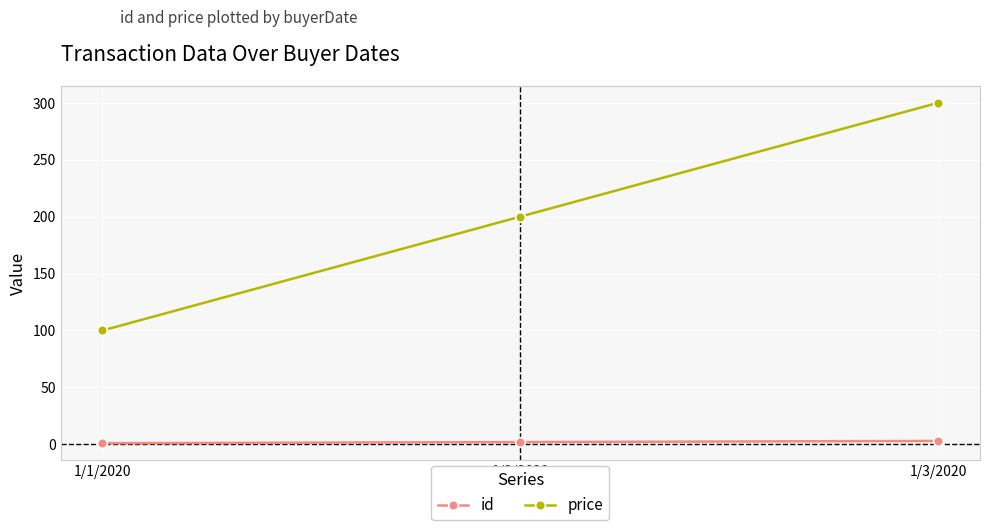

What is the lowest value of the price series?

100